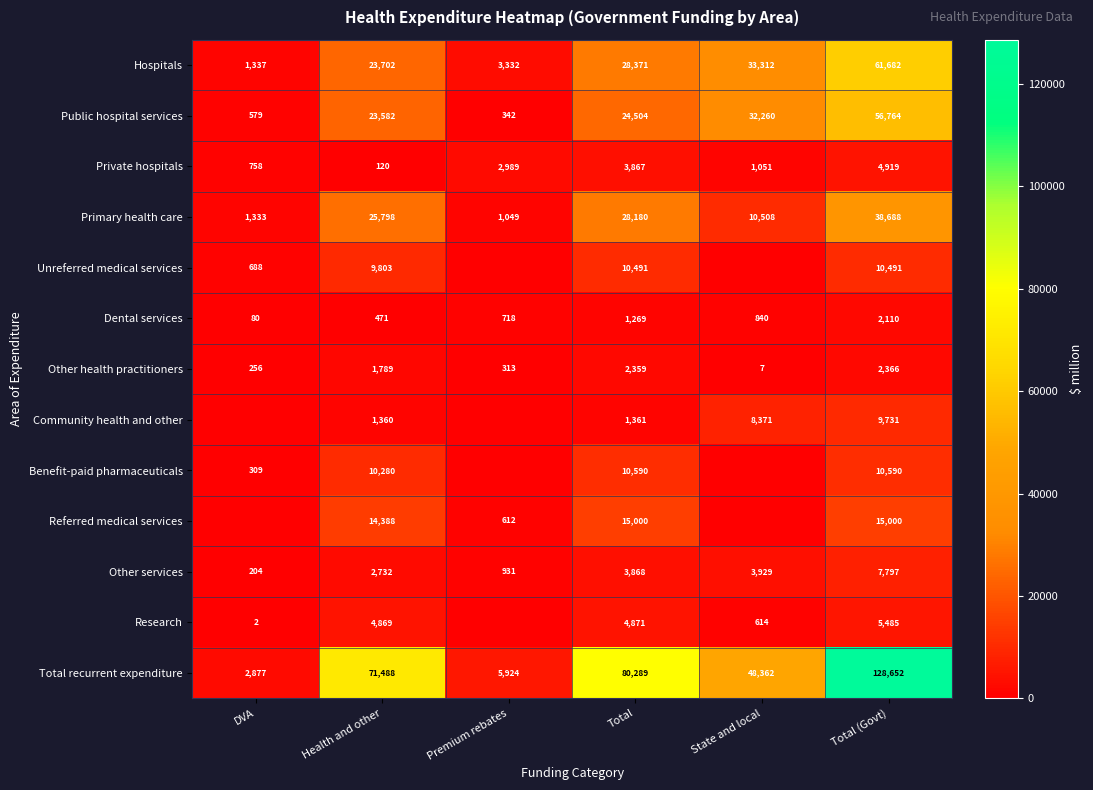

Is the value of Unreferred medical services at DVA greater than the value of Dental services at State and local?

No